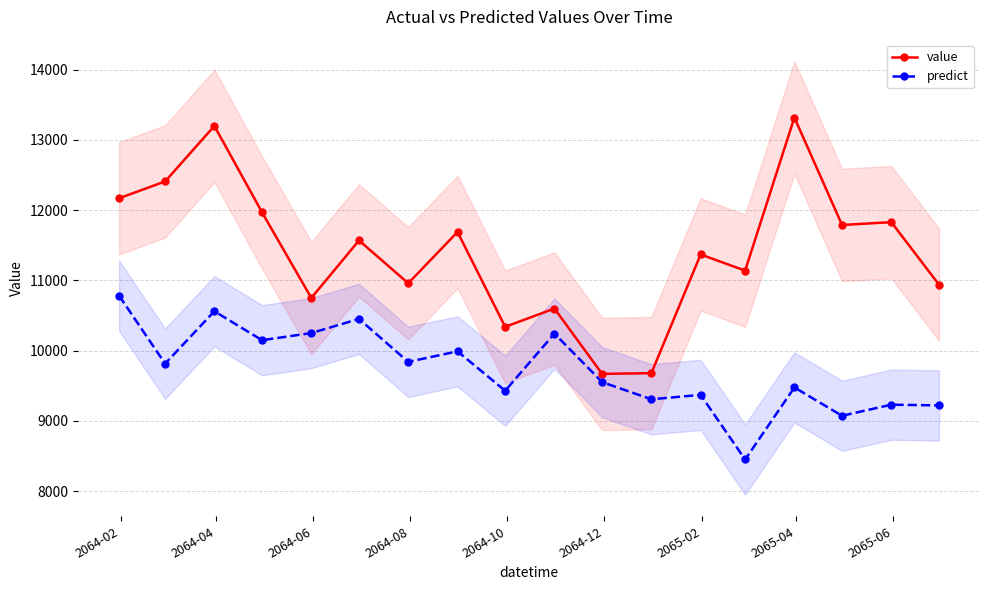

What is the lowest value of the value series?

9670.0